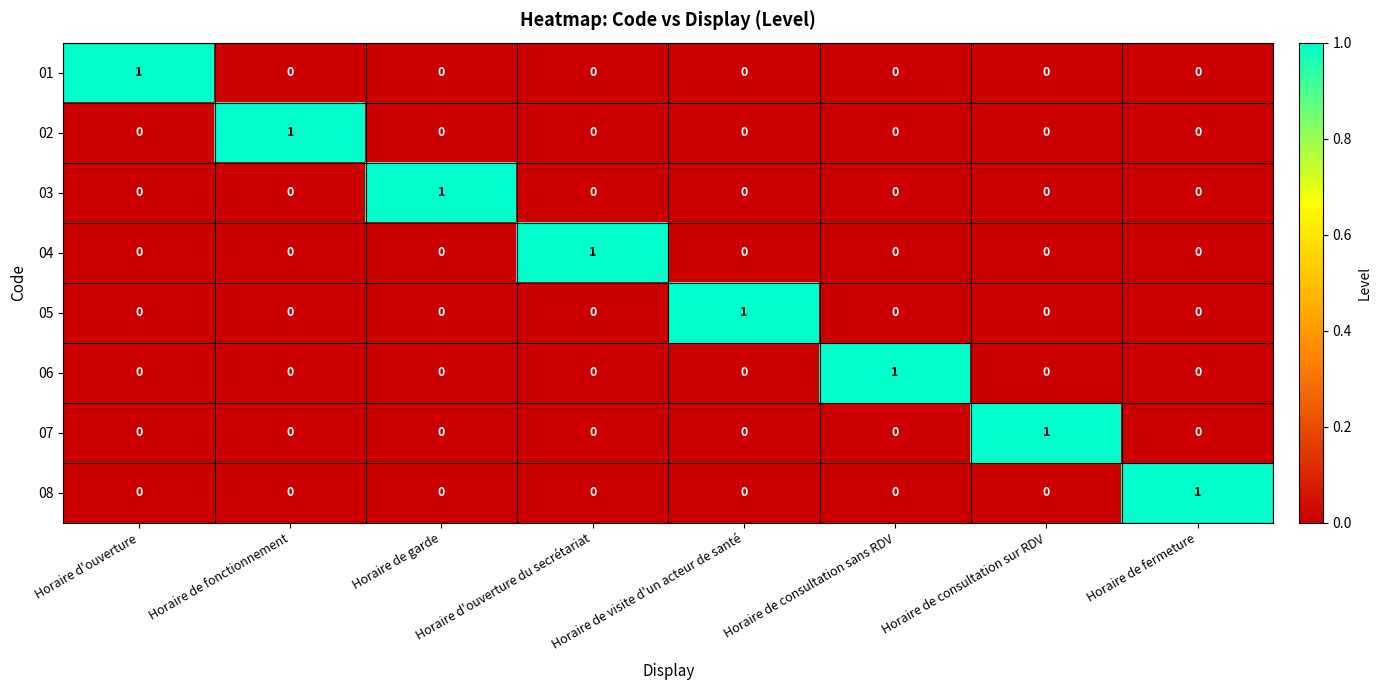

True or false: 04 has a value of 0 at Horaire de consultation sur RDV.

True